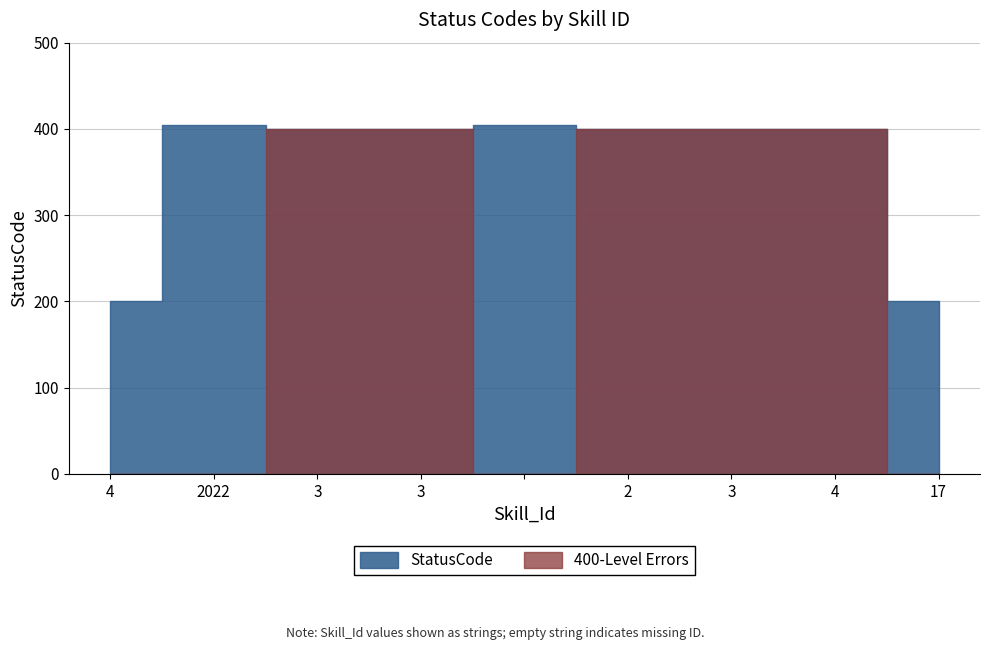

What is the maximum value shown in the chart?

404